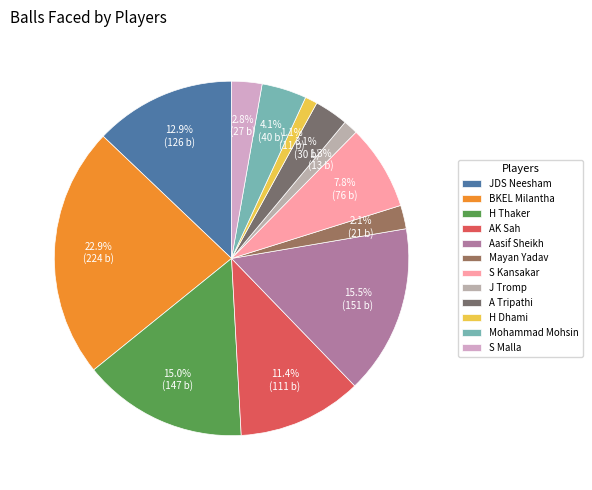

Which category has the smallest portion of the pie?

H Dhami